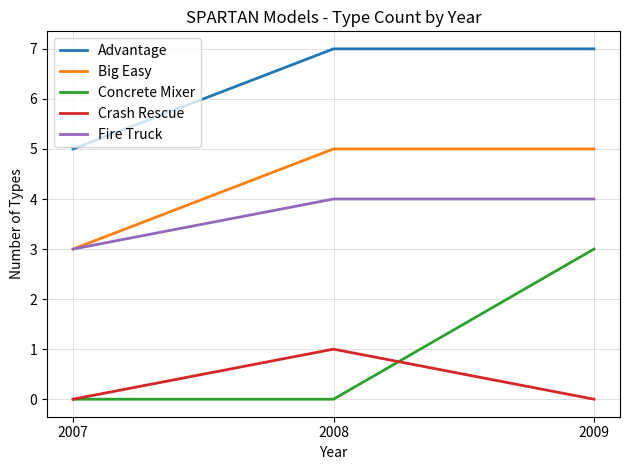

Reading right to left, extract all data points from this chart.

Advantage: 2009=7	2008=7	2007=5
Big Easy: 2009=5	2008=5	2007=3
Concrete Mixer: 2009=3	2008=0	2007=0
Crash Rescue: 2009=0	2008=1	2007=0
Fire Truck: 2009=4	2008=4	2007=3